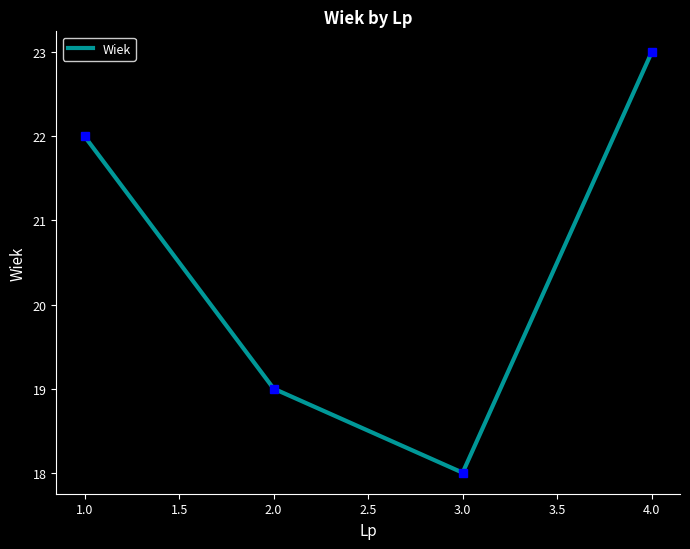

Reading left to right, list all the values displayed in this chart.

22	19	18	23